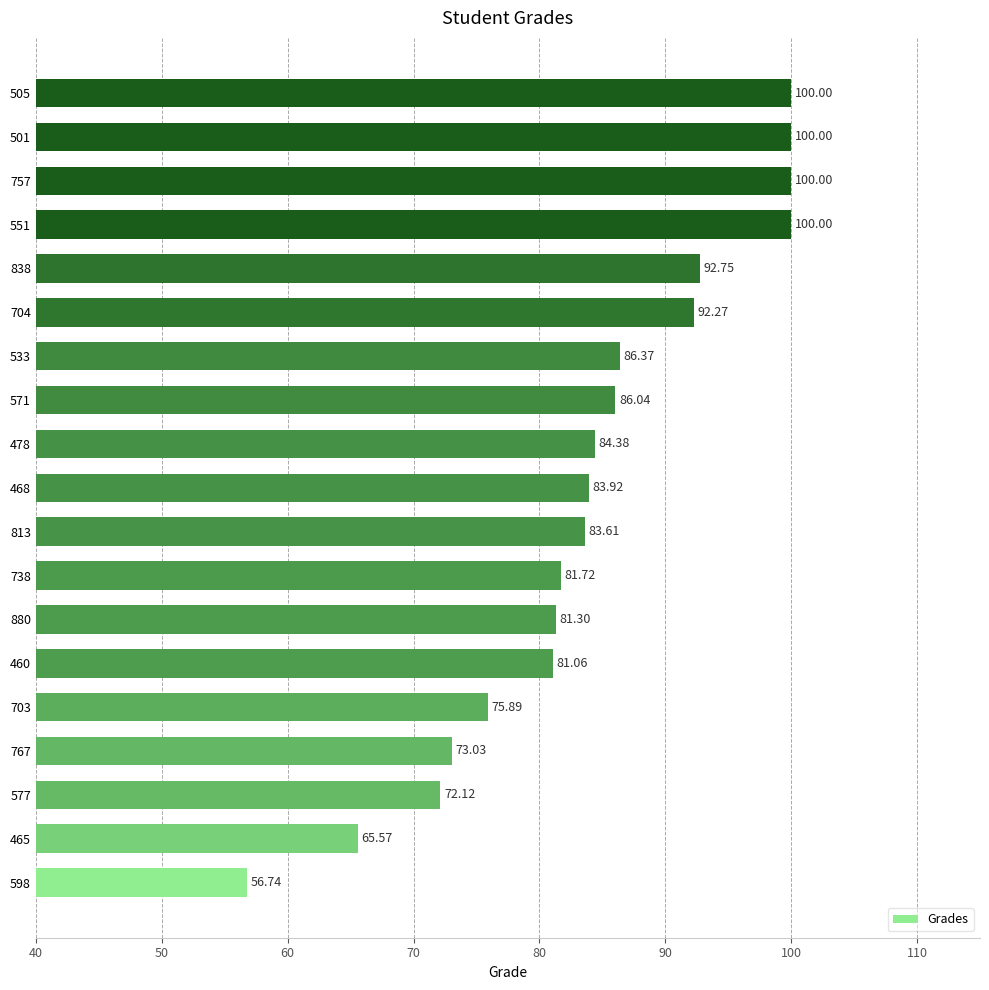

What is the difference between the second highest and second lowest values?

34.4